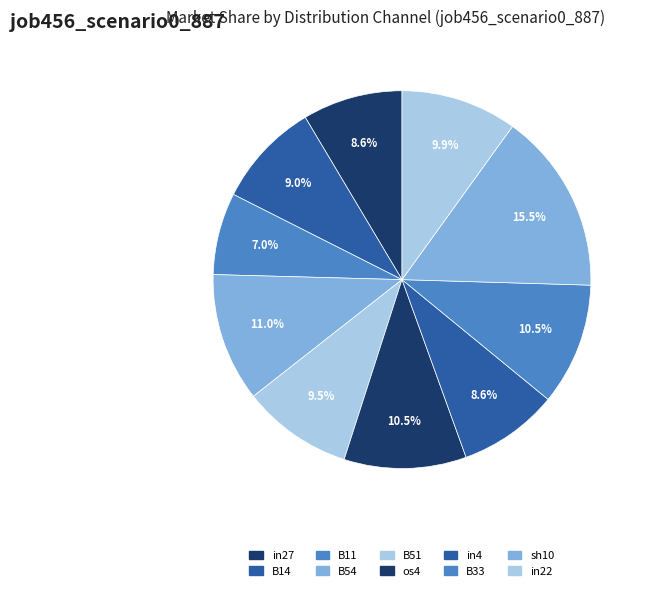

Is the sum of sh10 and os4 greater than half?

No